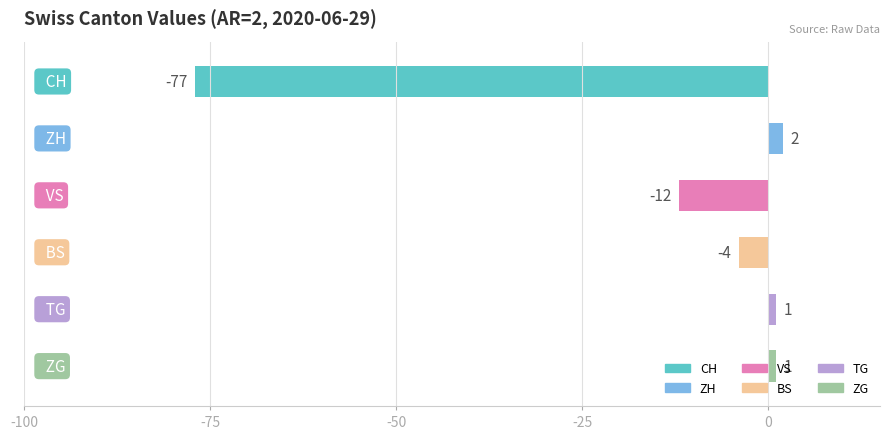

What is the difference between the maximum and minimum values?

79